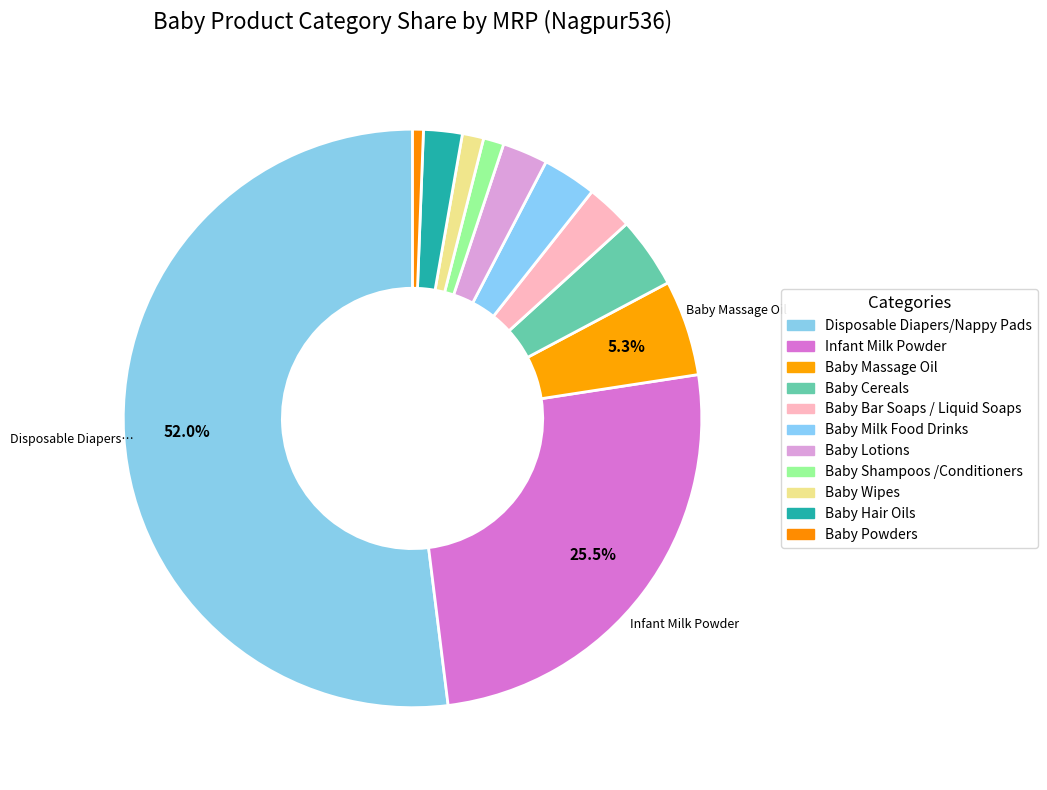

Count the number of slices in the pie.

11